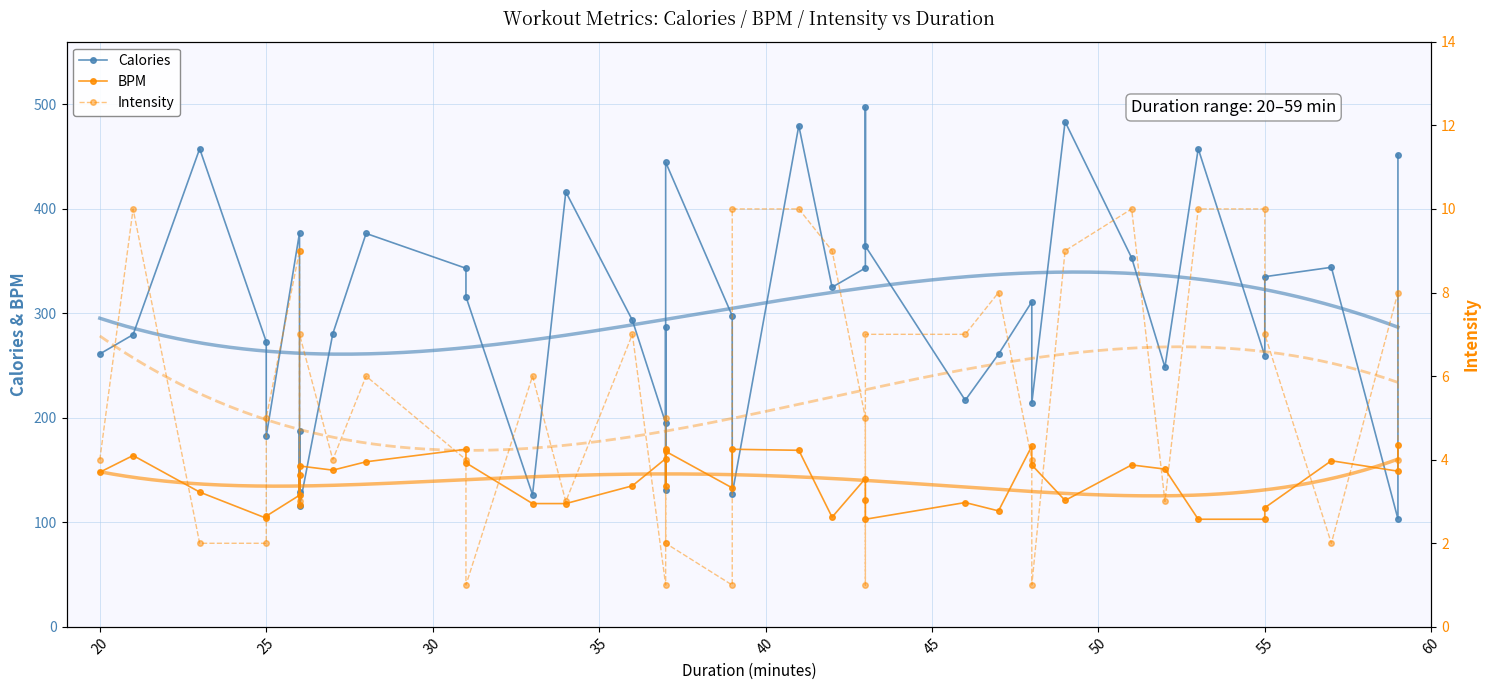

How many values in the BPM series exceed 145?

19